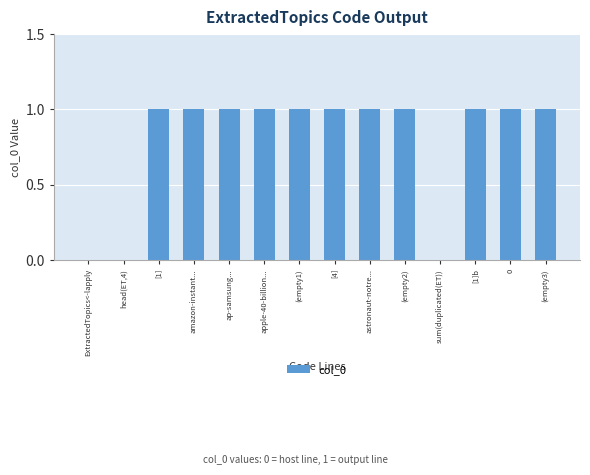

What is the approximate value at (empty1)?

1